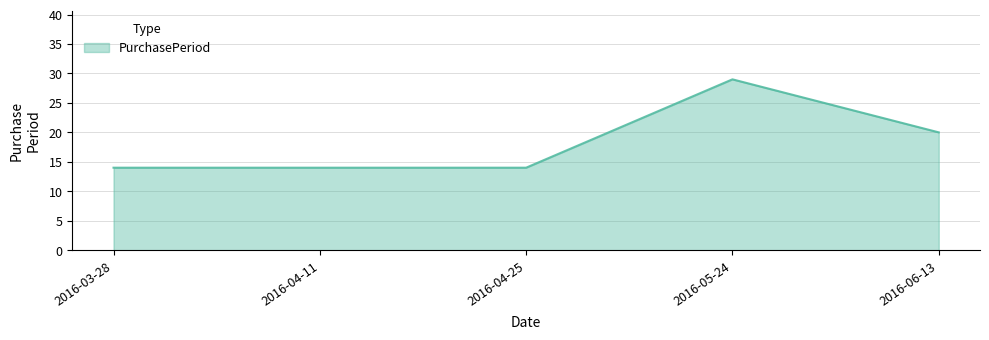

Where is the data nearest to the value 21?

2016-06-13